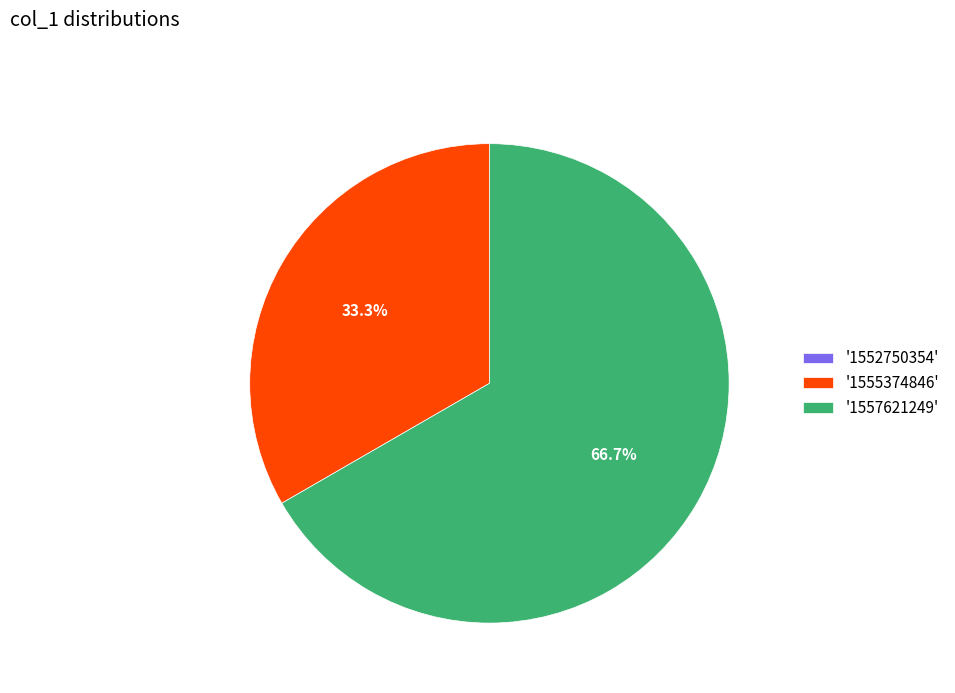

Approximately how many times larger is the value at '1555374846' compared to '1557621249'?

0.5